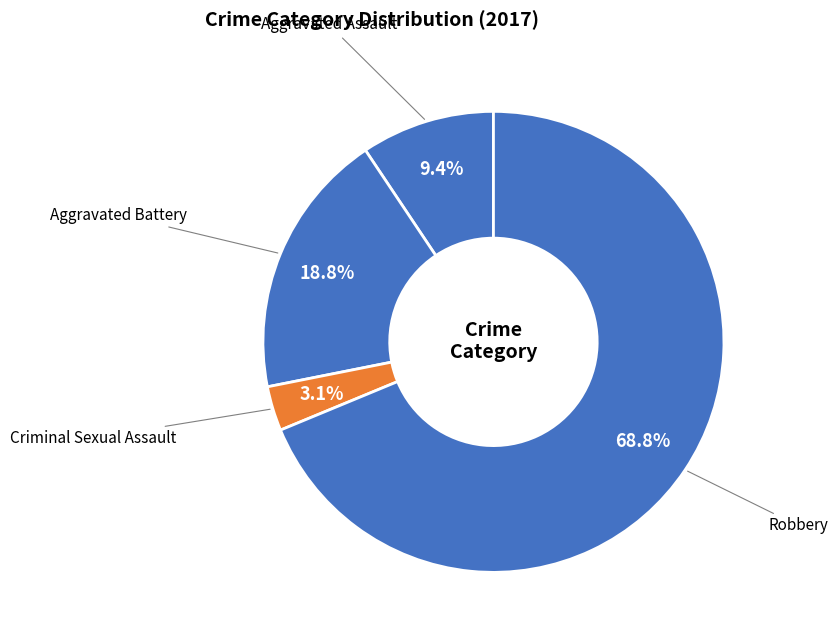

How many slices are in this pie chart?

4